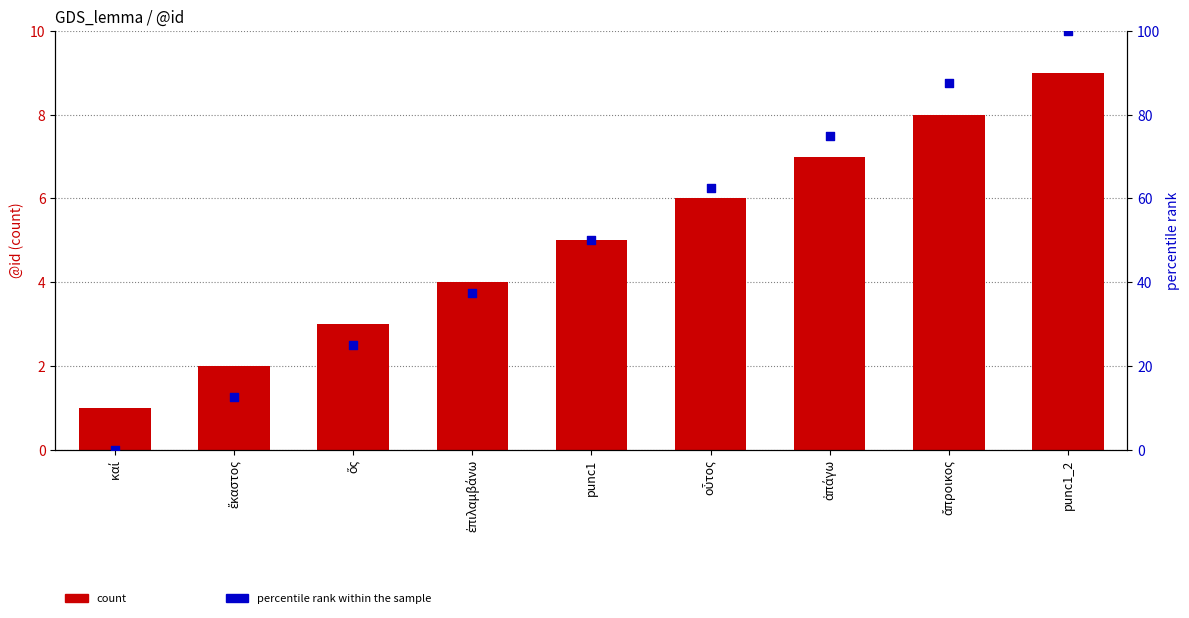

Which series has the widest spread of Y values?

percentile rank within the sample